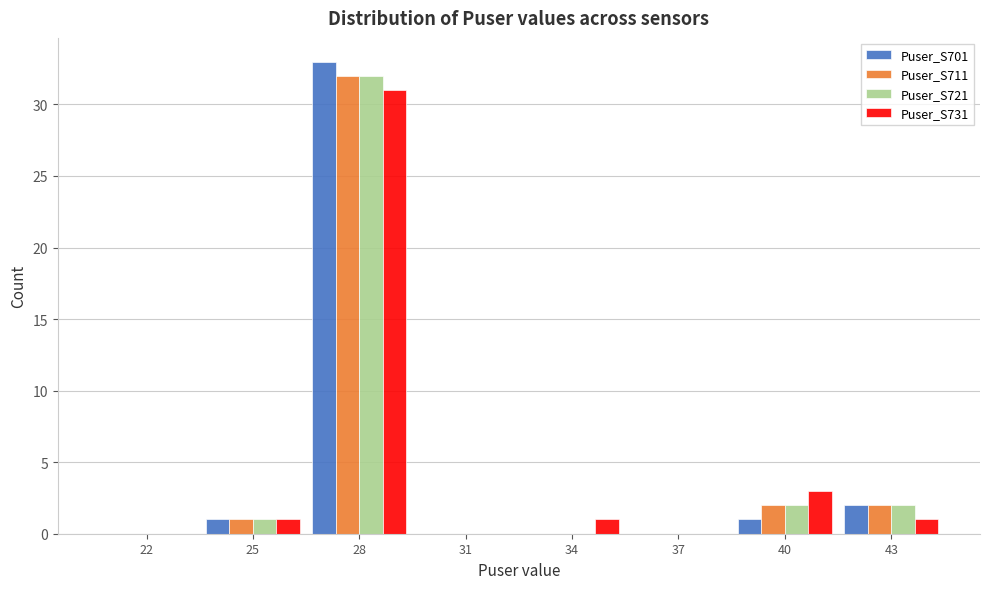

What is the total value across all series at 40?

8